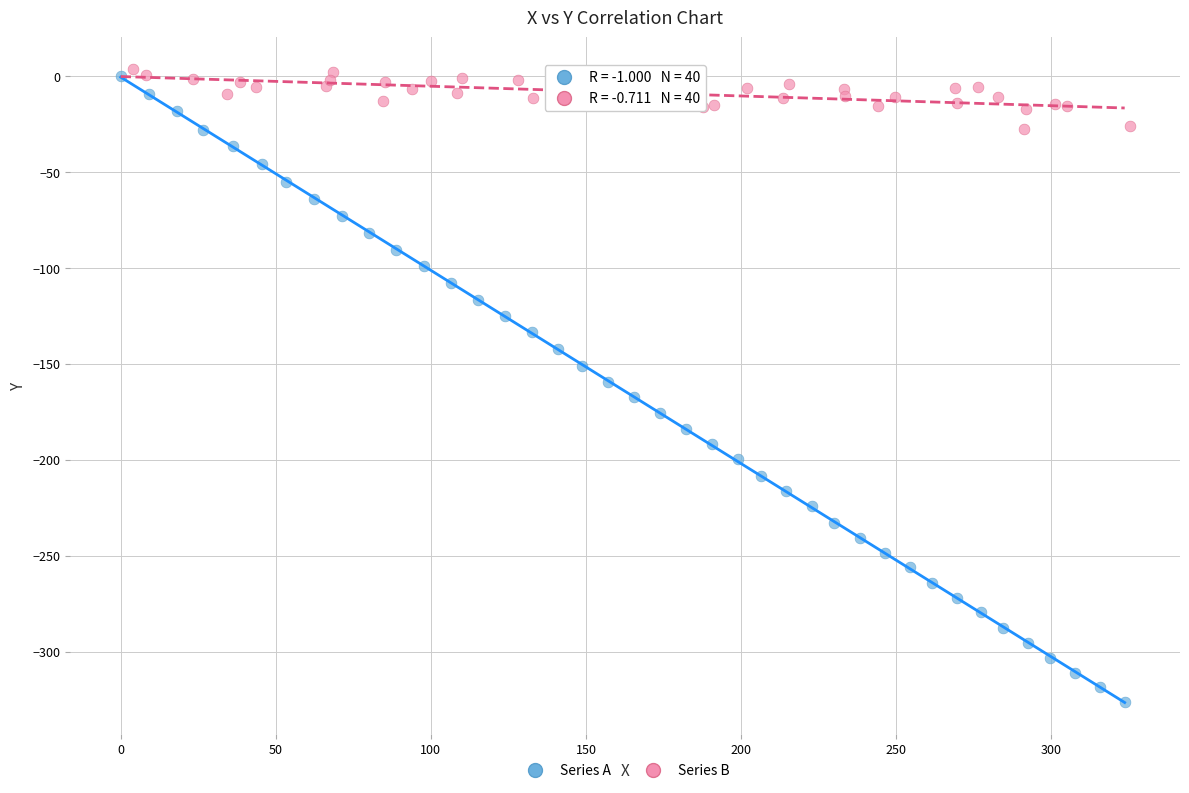

Which series has the largest Y range (max minus min)?

Series A